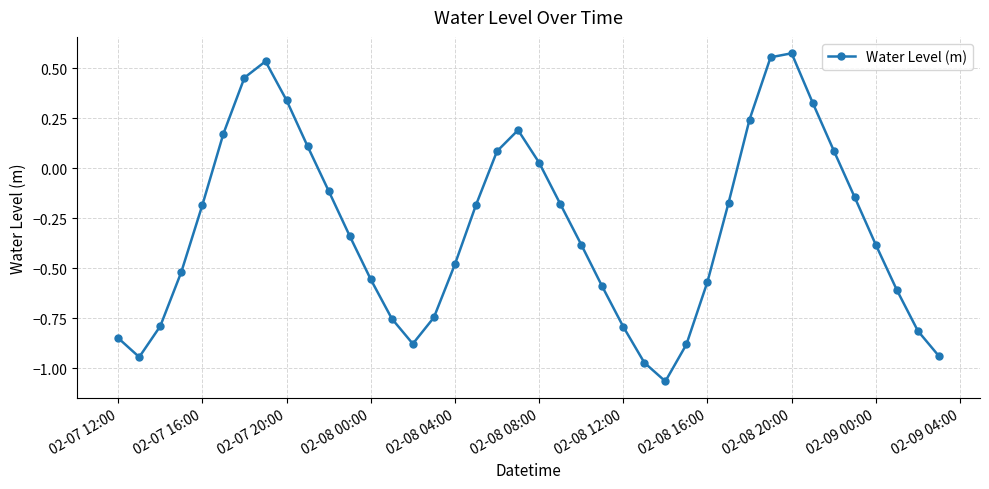

What is the sum of all values?

-12.1